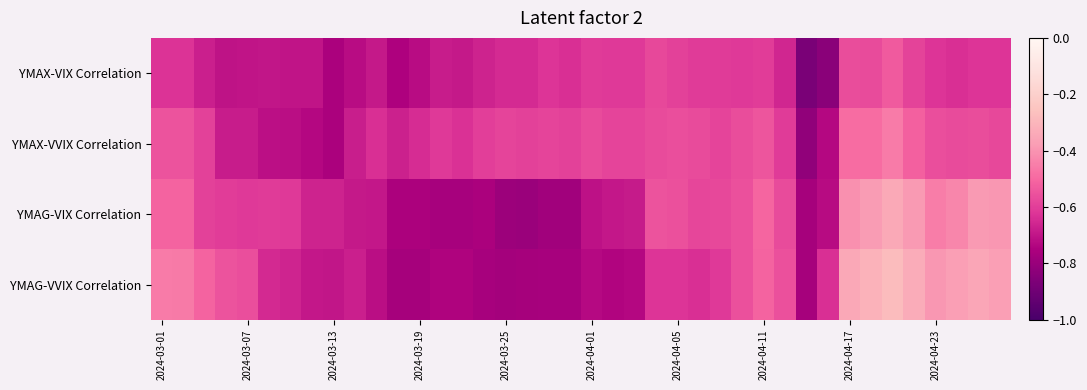

Reading left to right, transcribe all the data shown in this chart.

YMAX-VIX Correlation: -0.6	-0.6	-0.7	-0.7	-0.7	-0.7	-0.7	-0.7	-0.8	-0.7	-0.7	-0.7	-0.7	-0.7	-0.7	-0.7	-0.6	-0.6	-0.6	-0.6	-0.6	-0.6	-0.6	-0.6	-0.6	-0.6	-0.6	-0.6	-0.6	-0.7	-0.9	-0.8	-0.6	-0.6	-0.5	-0.6	-0.6	-0.6	-0.6	-0.6
YMAX-VVIX Correlation: -0.5	-0.5	-0.6	-0.7	-0.7	-0.7	-0.7	-0.7	-0.8	-0.7	-0.6	-0.7	-0.6	-0.6	-0.6	-0.6	-0.6	-0.6	-0.6	-0.6	-0.6	-0.6	-0.6	-0.6	-0.6	-0.6	-0.6	-0.6	-0.5	-0.6	-0.8	-0.7	-0.5	-0.5	-0.5	-0.5	-0.6	-0.6	-0.6	-0.6
YMAG-VIX Correlation: -0.5	-0.5	-0.6	-0.6	-0.6	-0.6	-0.6	-0.7	-0.7	-0.7	-0.7	-0.8	-0.8	-0.8	-0.8	-0.8	-0.8	-0.8	-0.8	-0.8	-0.7	-0.7	-0.7	-0.5	-0.6	-0.6	-0.6	-0.6	-0.5	-0.6	-0.8	-0.7	-0.4	-0.4	-0.3	-0.4	-0.5	-0.4	-0.4	-0.4
YMAG-VVIX Correlation: -0.5	-0.5	-0.5	-0.5	-0.6	-0.6	-0.7	-0.7	-0.7	-0.7	-0.7	-0.8	-0.8	-0.7	-0.7	-0.8	-0.8	-0.8	-0.8	-0.8	-0.7	-0.7	-0.7	-0.6	-0.6	-0.6	-0.6	-0.6	-0.5	-0.6	-0.8	-0.6	-0.3	-0.3	-0.3	-0.3	-0.4	-0.4	-0.4	-0.4